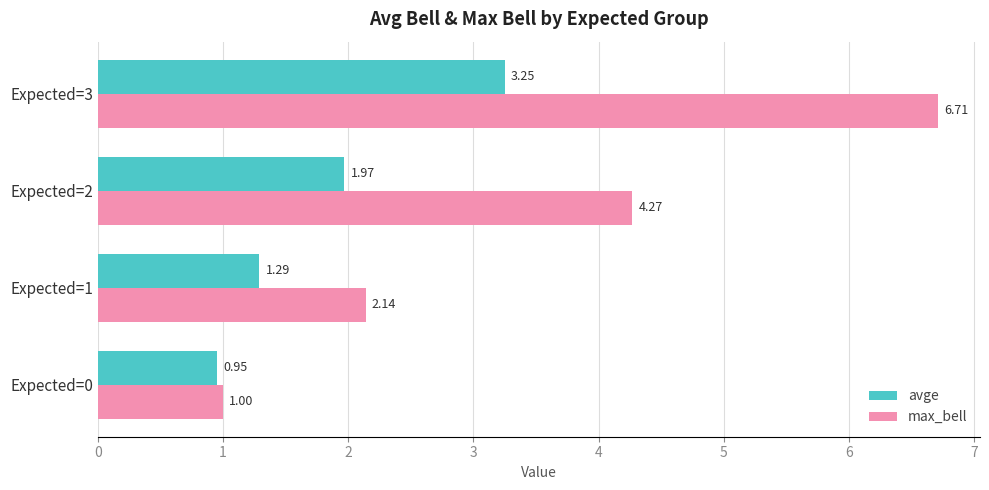

Which series has the widest spread of values?

max_bell